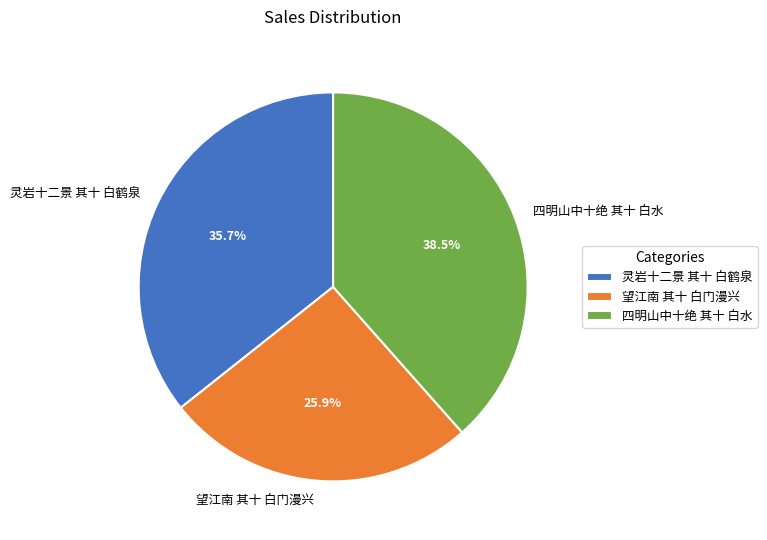

What is the ratio of the value at 灵岩十二景 其十 白鹤泉 to the value at 四明山中十绝 其十 白水?

0.9